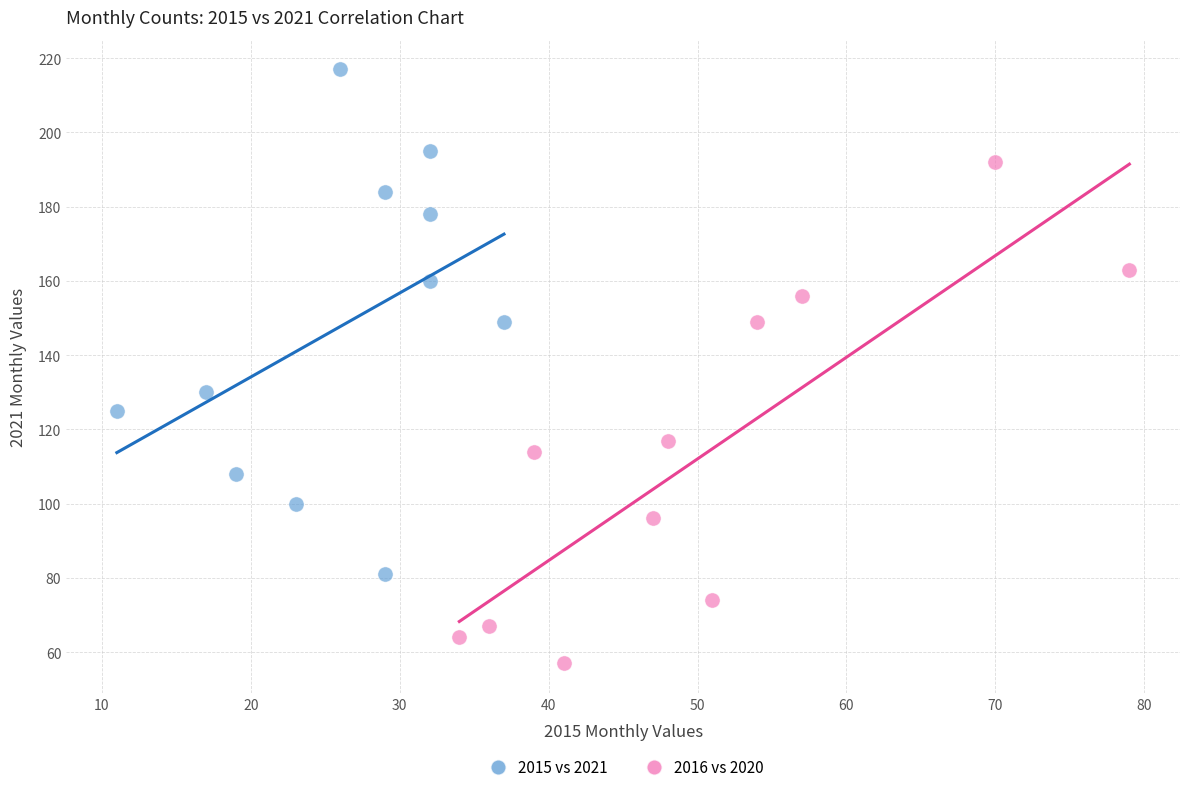

Which series contains the highest Y value?

2015 vs 2021